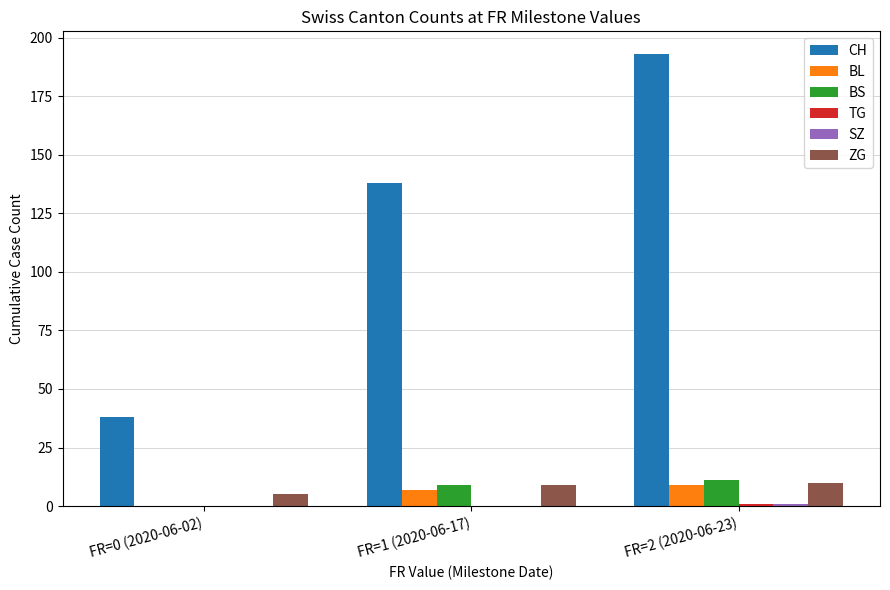

What is the highest value of the ZG series?

10